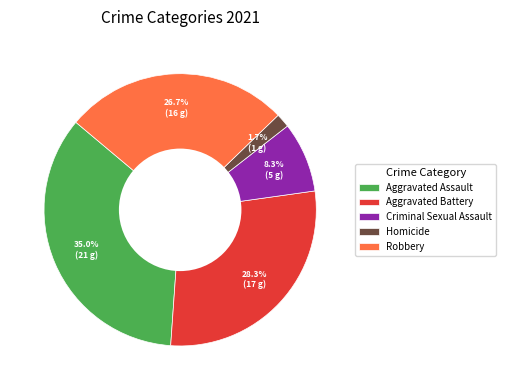

Is the sum of Robbery and Criminal Sexual Assault greater than half?

No